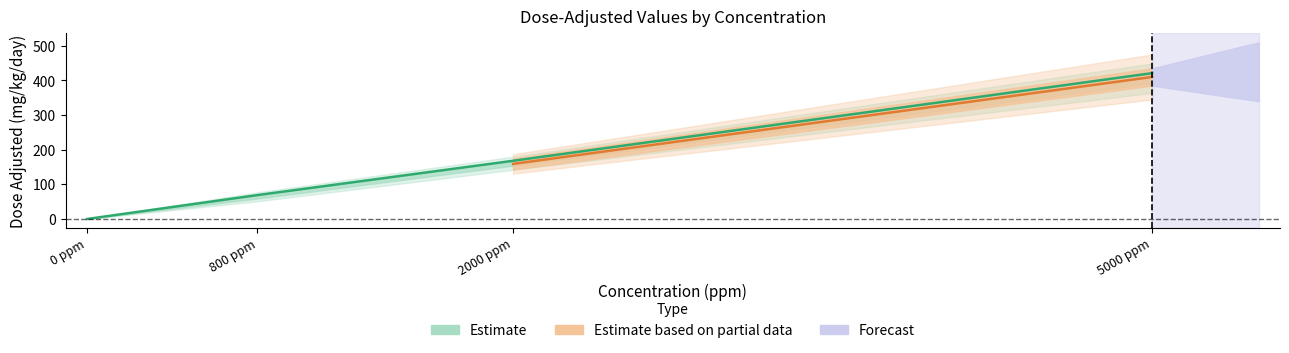

Does the chart display data point markers on the line(s)?

No